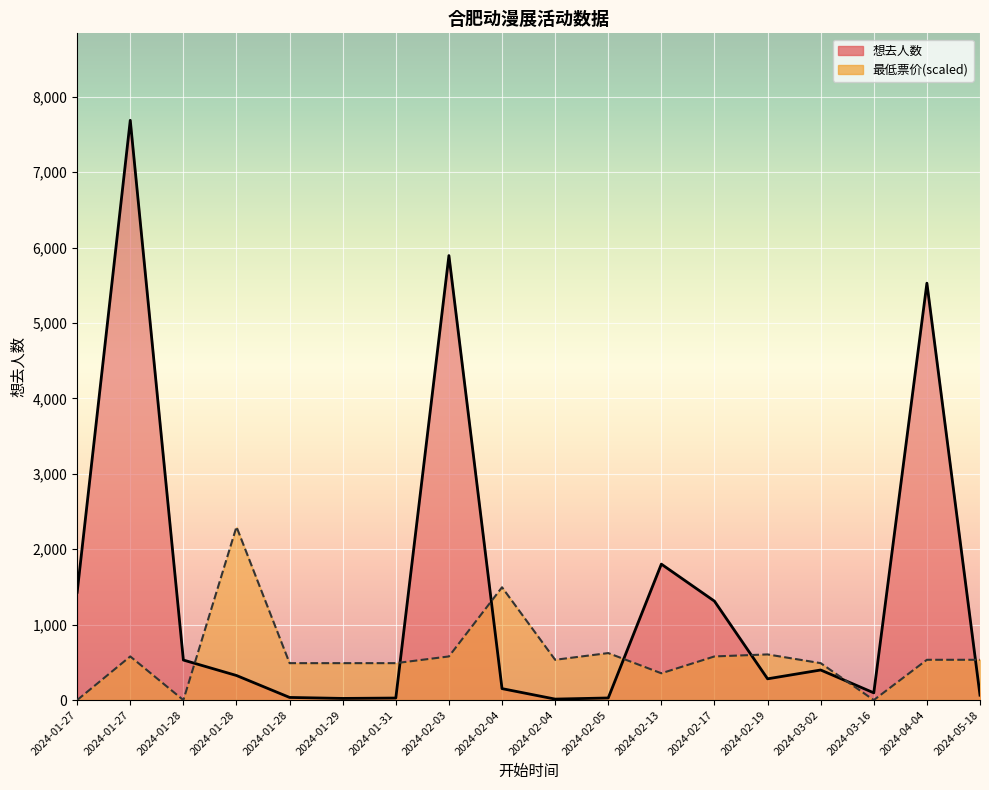

True or false: 想去人数 has a value of 282.0 at 2024-02-19.

True